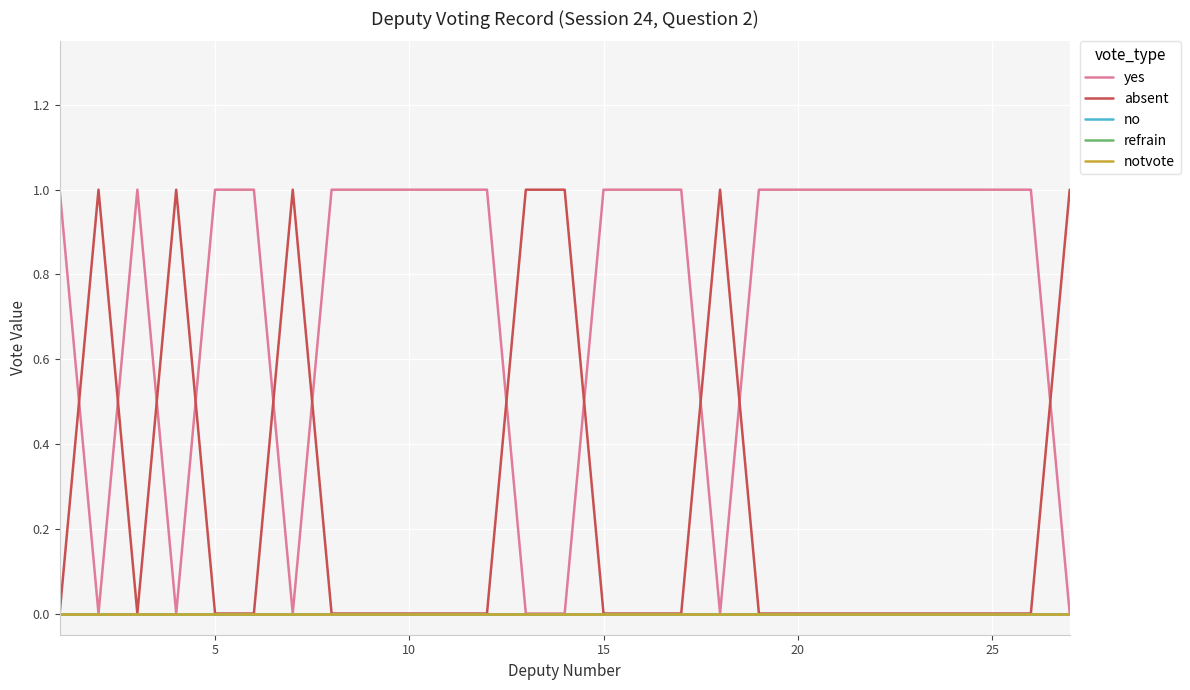

Does the chart display data point markers on the line(s)?

No